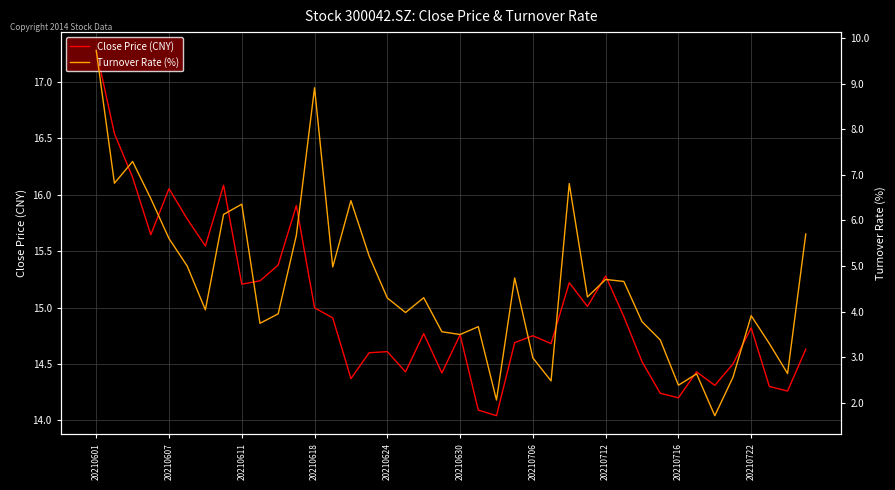

Is it true that Close Price (CNY) equals 14.6 at 20210624?

True